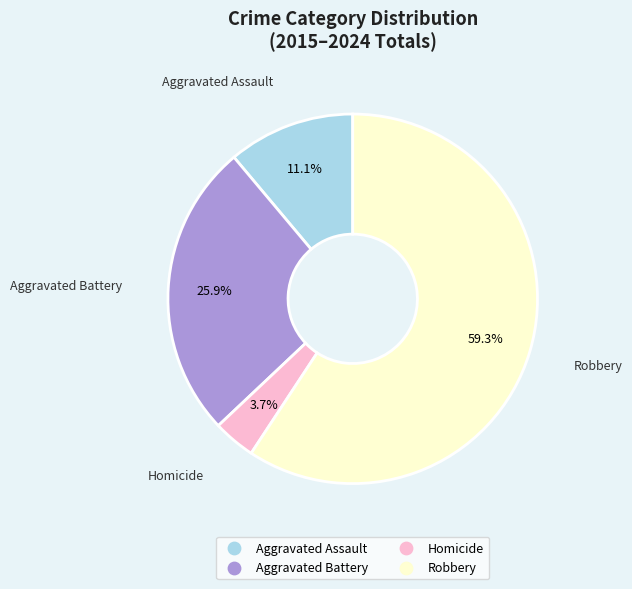

Which has a higher value, Aggravated Assault or Aggravated Battery?

Aggravated Battery